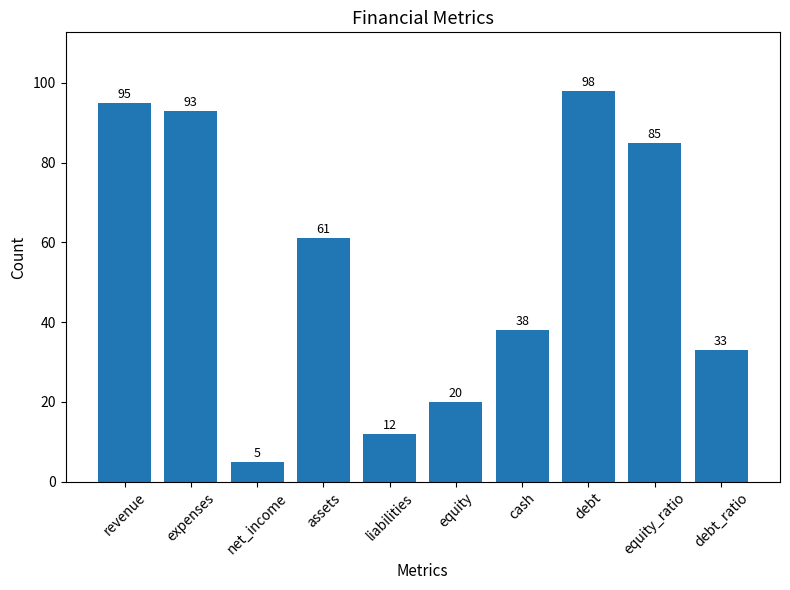

At which label does the data first exceed 61?

revenue